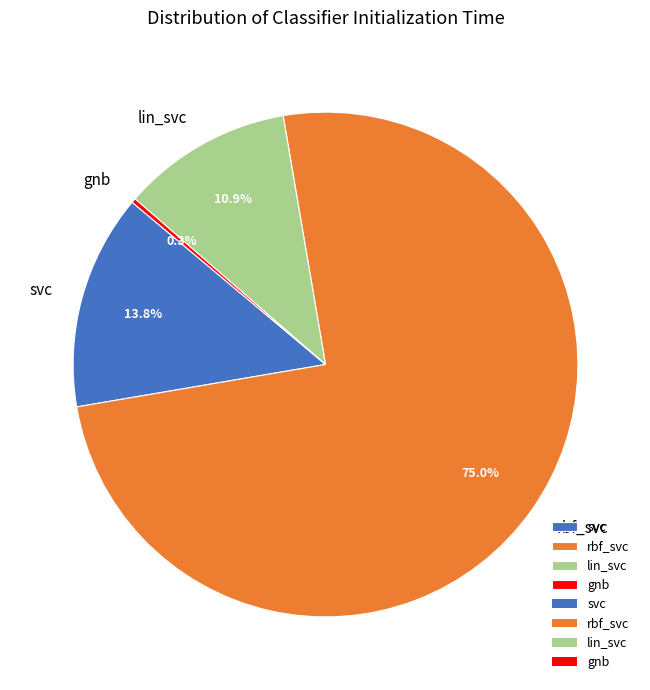

Does lin_svc account for over 50% of the chart?

No